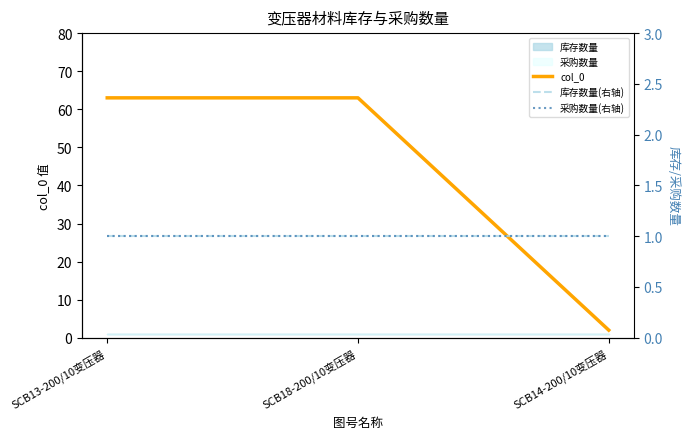

Is it true that 库存数量(右轴) equals 1 at SCB13-200/10变压器?

True